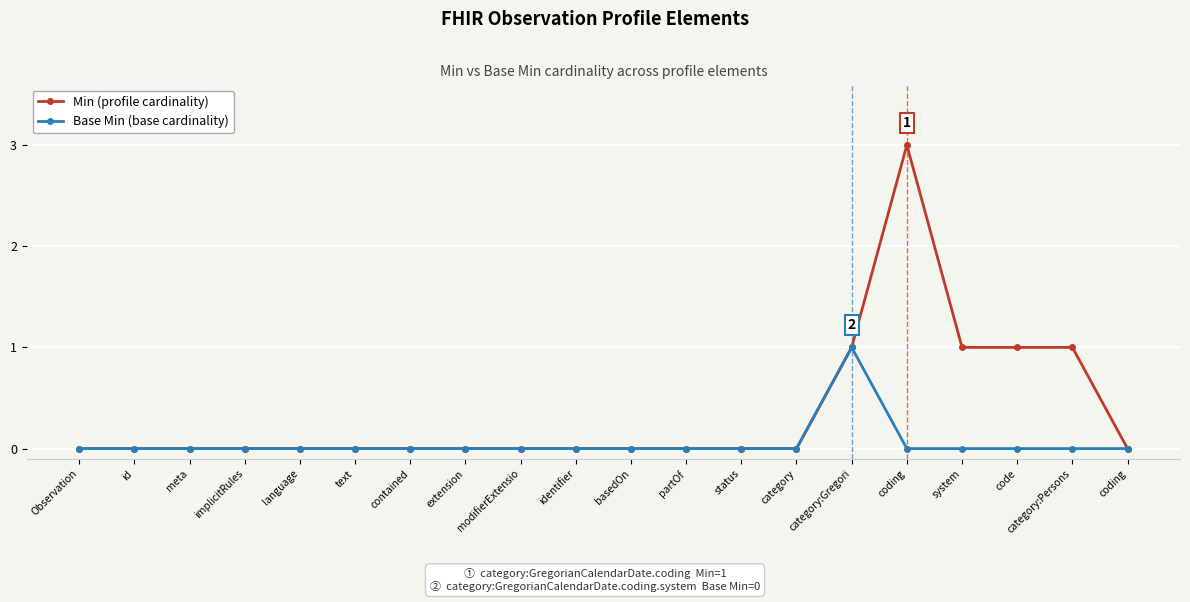

Does the chart have visible grid lines?

Yes